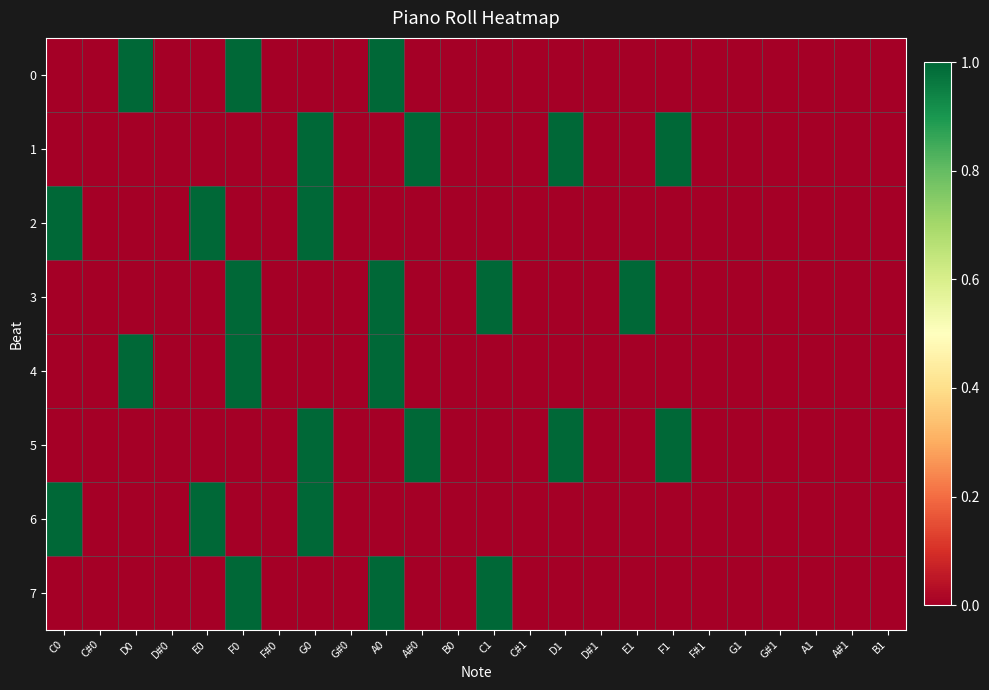

Reading left to right, list all the values displayed in this chart.

0: C0=0	C#0=0	D0=1	D#0=0	E0=0	F0=1	F#0=0	G0=0	G#0=0	A0=1	A#0=0	B0=0	C1=0	C#1=0	D1=0	D#1=0	E1=0	F1=0	F#1=0	G1=0	G#1=0	A1=0	A#1=0	B1=0
1: C0=0	C#0=0	D0=0	D#0=0	E0=0	F0=0	F#0=0	G0=1	G#0=0	A0=0	A#0=1	B0=0	C1=0	C#1=0	D1=1	D#1=0	E1=0	F1=1	F#1=0	G1=0	G#1=0	A1=0	A#1=0	B1=0
2: C0=1	C#0=0	D0=0	D#0=0	E0=1	F0=0	F#0=0	G0=1	G#0=0	A0=0	A#0=0	B0=0	C1=0	C#1=0	D1=0	D#1=0	E1=0	F1=0	F#1=0	G1=0	G#1=0	A1=0	A#1=0	B1=0
3: C0=0	C#0=0	D0=0	D#0=0	E0=0	F0=1	F#0=0	G0=0	G#0=0	A0=1	A#0=0	B0=0	C1=1	C#1=0	D1=0	D#1=0	E1=1	F1=0	F#1=0	G1=0	G#1=0	A1=0	A#1=0	B1=0
4: C0=0	C#0=0	D0=1	D#0=0	E0=0	F0=1	F#0=0	G0=0	G#0=0	A0=1	A#0=0	B0=0	C1=0	C#1=0	D1=0	D#1=0	E1=0	F1=0	F#1=0	G1=0	G#1=0	A1=0	A#1=0	B1=0
5: C0=0	C#0=0	D0=0	D#0=0	E0=0	F0=0	F#0=0	G0=1	G#0=0	A0=0	A#0=1	B0=0	C1=0	C#1=0	D1=1	D#1=0	E1=0	F1=1	F#1=0	G1=0	G#1=0	A1=0	A#1=0	B1=0
6: C0=1	C#0=0	D0=0	D#0=0	E0=1	F0=0	F#0=0	G0=1	G#0=0	A0=0	A#0=0	B0=0	C1=0	C#1=0	D1=0	D#1=0	E1=0	F1=0	F#1=0	G1=0	G#1=0	A1=0	A#1=0	B1=0
7: C0=0	C#0=0	D0=0	D#0=0	E0=0	F0=1	F#0=0	G0=0	G#0=0	A0=1	A#0=0	B0=0	C1=1	C#1=0	D1=0	D#1=0	E1=0	F1=0	F#1=0	G1=0	G#1=0	A1=0	A#1=0	B1=0